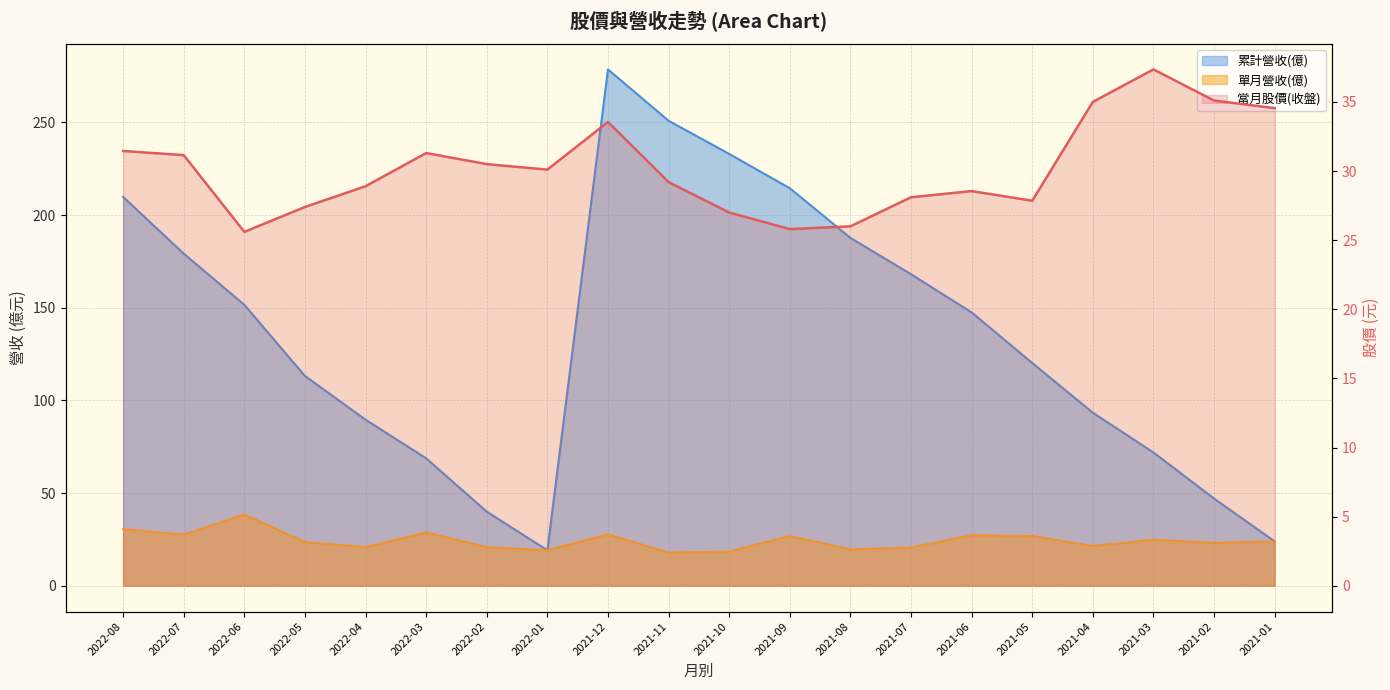

Reading right to left, list all the values displayed in this chart.

當月股價(收盤): 2021-01=34.5	2021-02=35.1	2021-03=37.4	2021-04=35.0	2021-05=27.9	2021-06=28.6	2021-07=28.1	2021-08=26.0	2021-09=25.8	2021-10=27.0	2021-11=29.2	2021-12=33.5	2022-01=30.1	2022-02=30.5	2022-03=31.3	2022-04=28.9	2022-05=27.4	2022-06=25.6	2022-07=31.1	2022-08=31.4
單月營收(億): 2021-01=23.9	2021-02=23.1	2021-03=24.9	2021-04=21.4	2021-05=26.9	2021-06=27.2	2021-07=20.6	2021-08=19.6	2021-09=26.8	2021-10=18.4	2021-11=17.9	2021-12=27.8	2022-01=19.2	2022-02=20.8	2022-03=28.8	2022-04=20.9	2022-05=23.5	2022-06=38.5	2022-07=27.6	2022-08=30.6
累計營收(億): 2021-01=23.9	2021-02=47.1	2021-03=71.9	2021-04=93.4	2021-05=120.2	2021-06=147.5	2021-07=168.1	2021-08=187.7	2021-09=214.5	2021-10=233.0	2021-11=250.9	2021-12=278.6	2022-01=19.2	2022-02=40.0	2022-03=68.8	2022-04=89.6	2022-05=113.2	2022-06=151.6	2022-07=179.2	2022-08=209.8